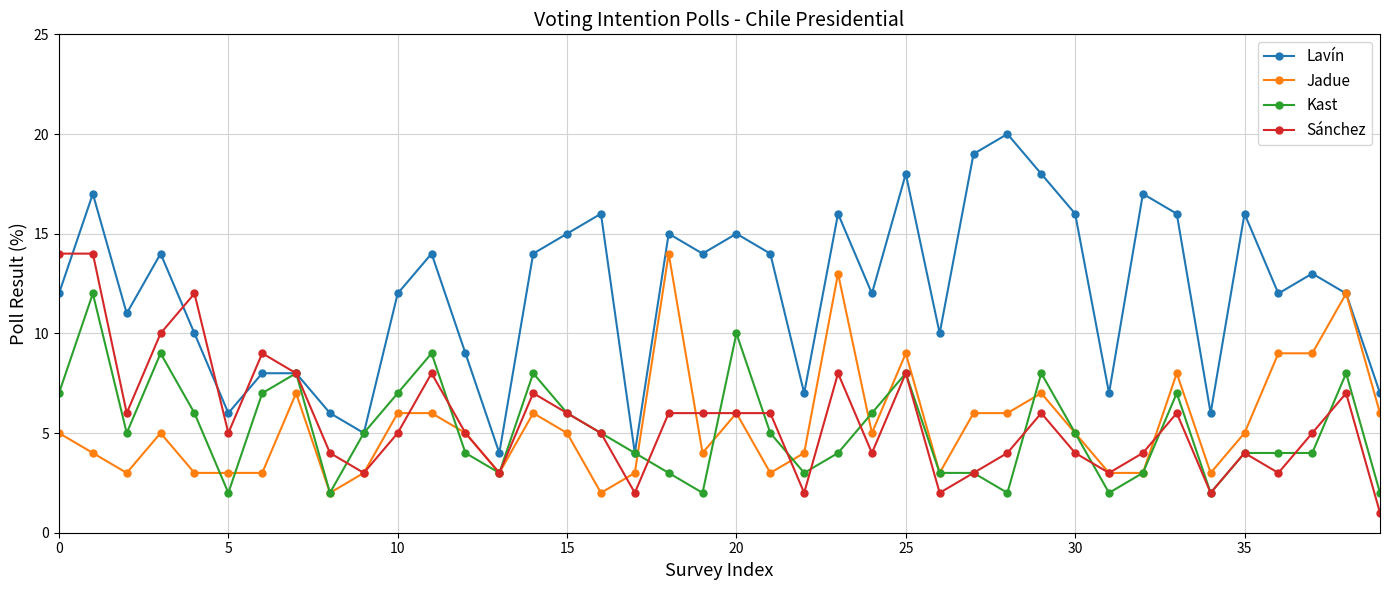

What is the highest value of the Lavín series?

20